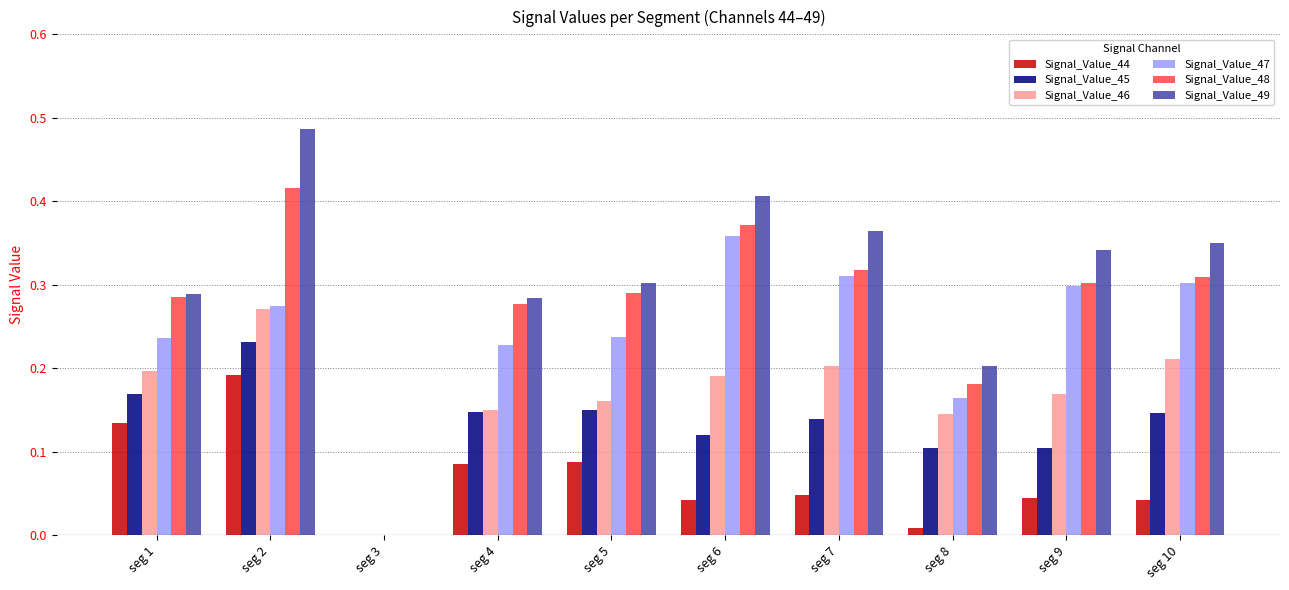

What is the total value across all series at seg 8?

0.8